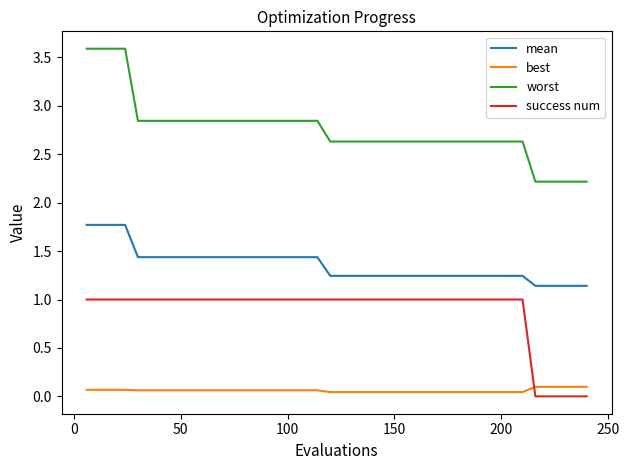

What is the difference between the maximum and minimum values in the worst series?

1.4